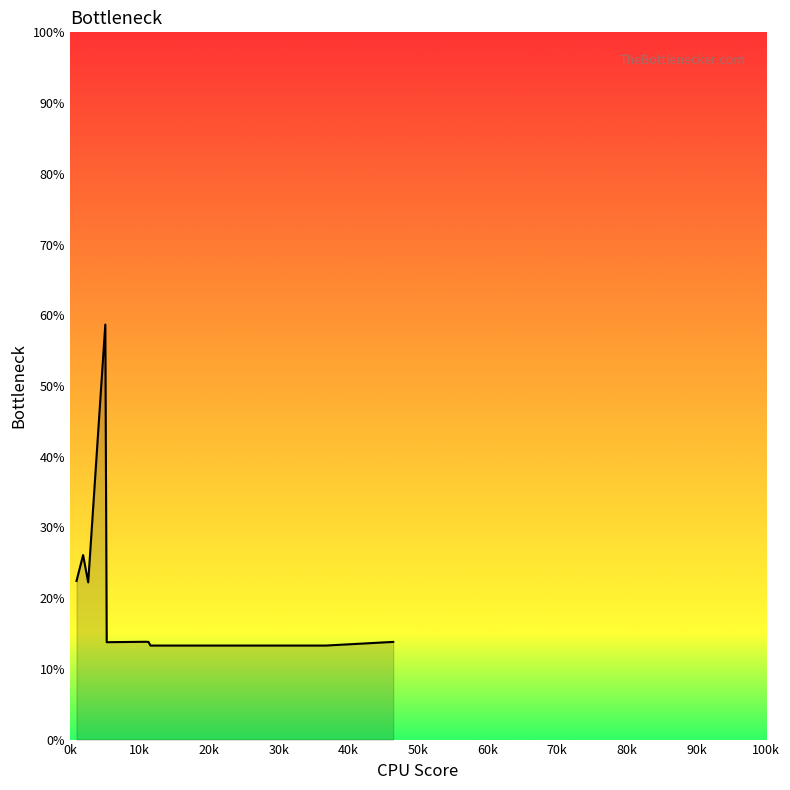

What is the greatest value displayed?

58.7